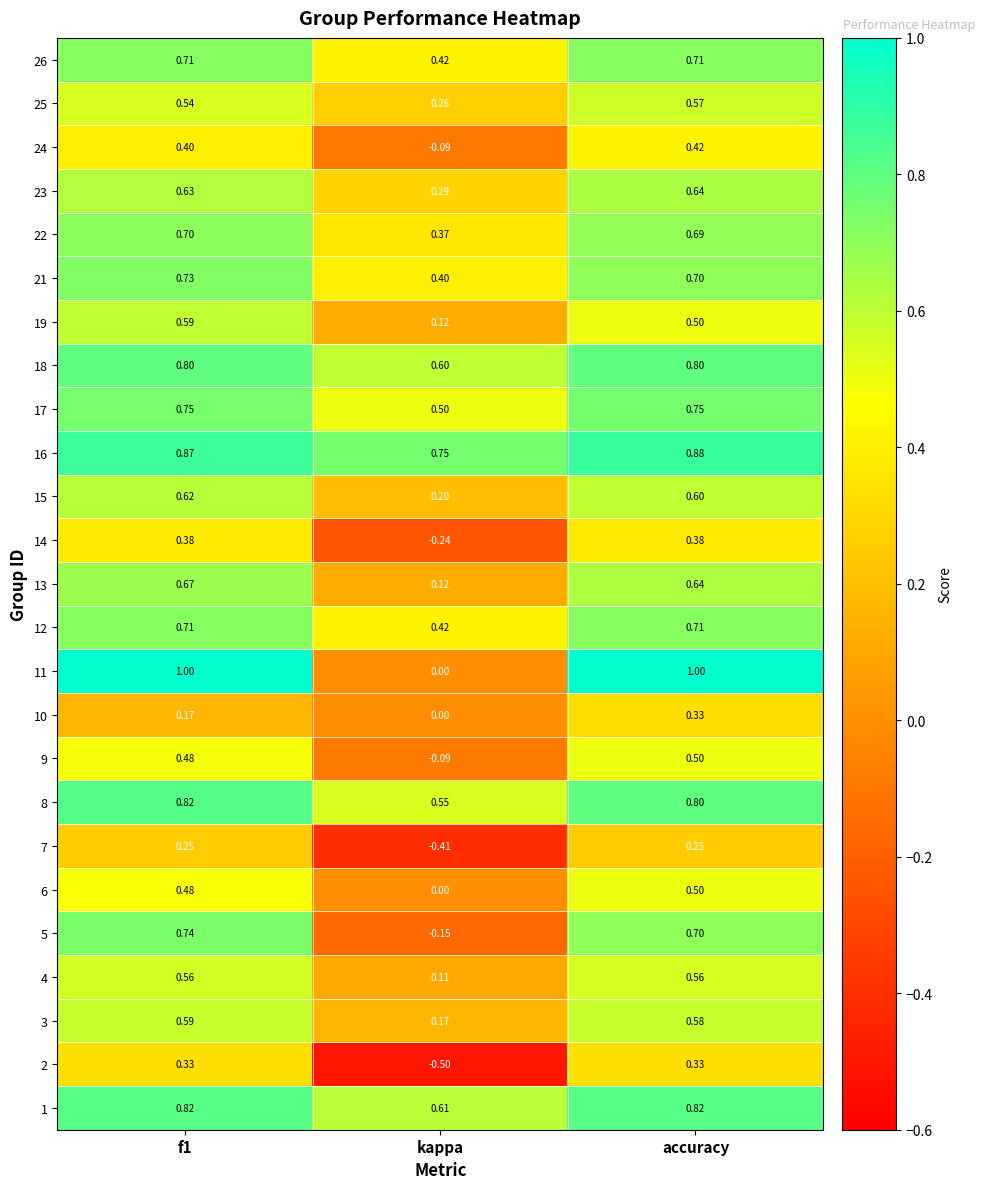

At which category is the sum across all series the highest?

accuracy